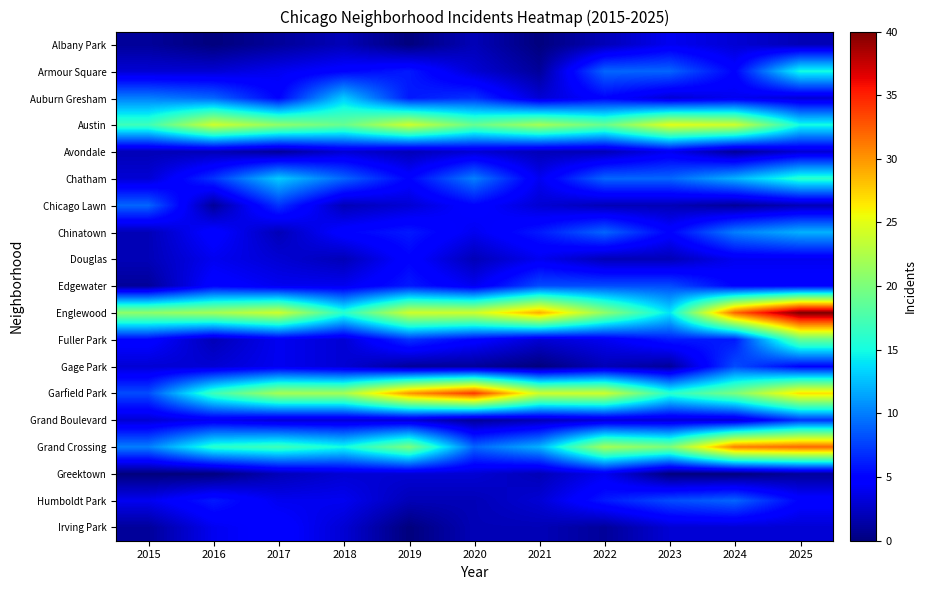

At how many categories does at least one series exceed 10?

11